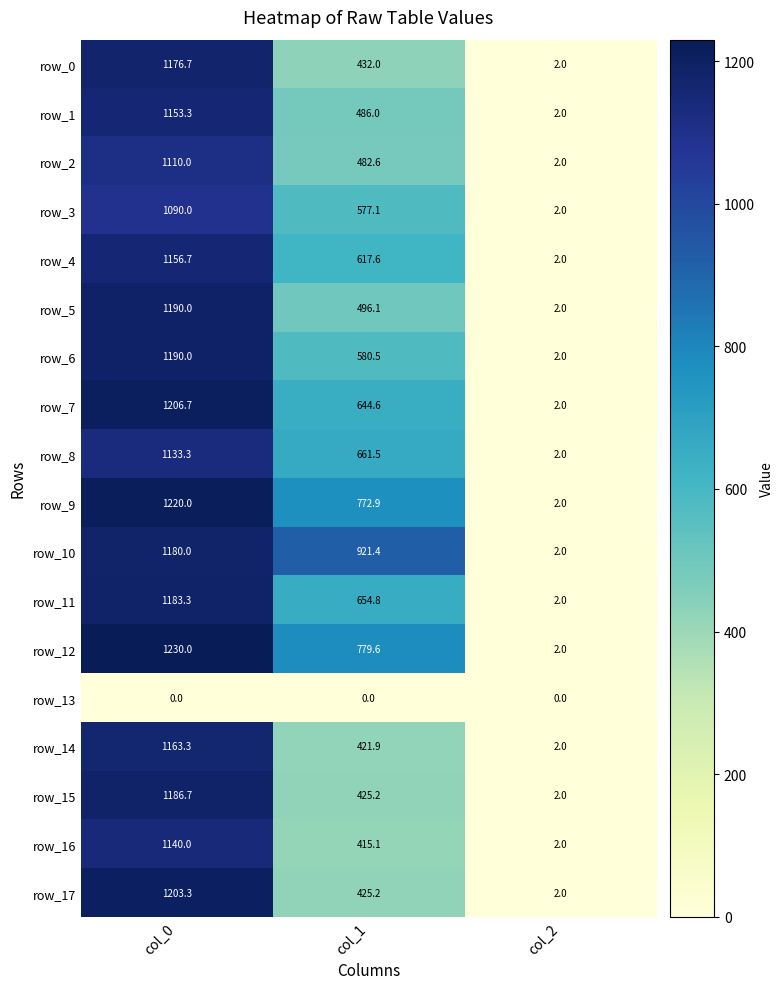

What is the difference between the highest and lowest values at col_1?

921.4